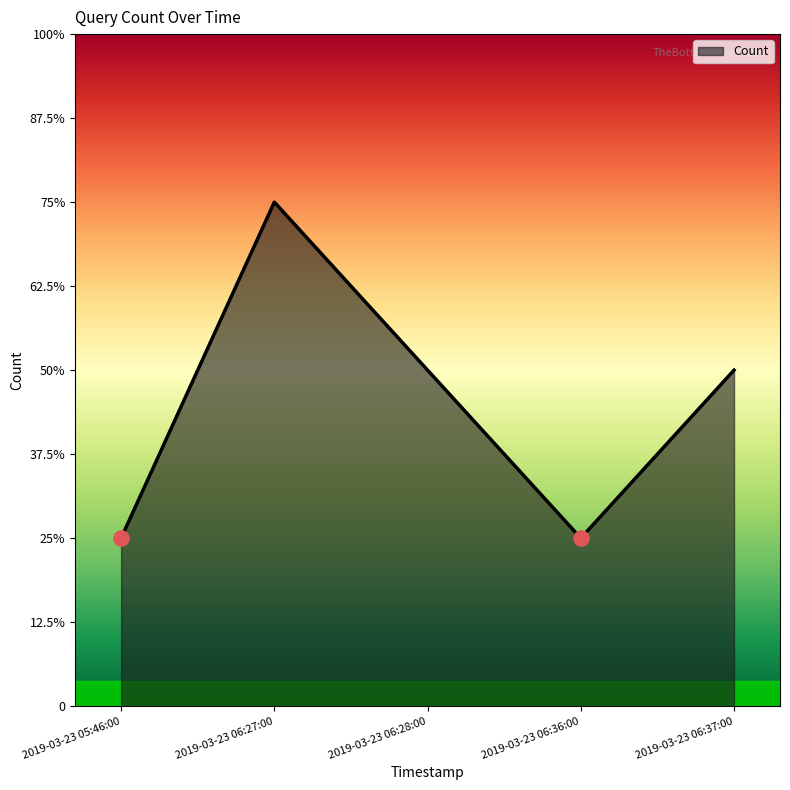

Is this an area chart (filled region under the line)?

Yes